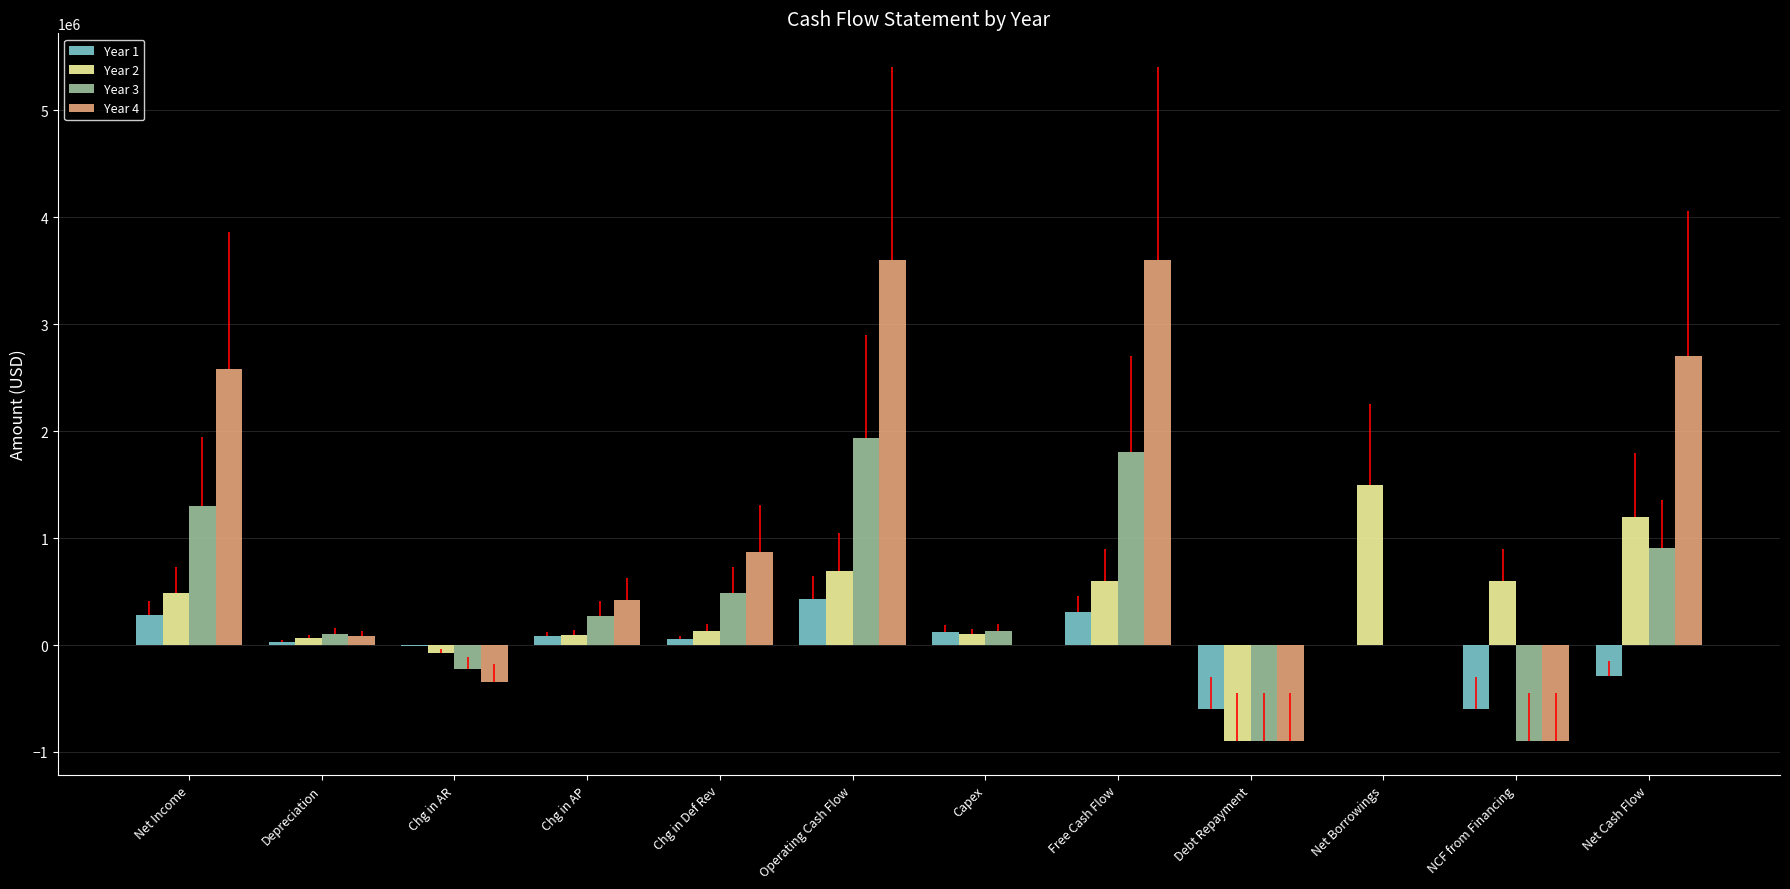

What is the average value of the Year 2 series?

373666.3